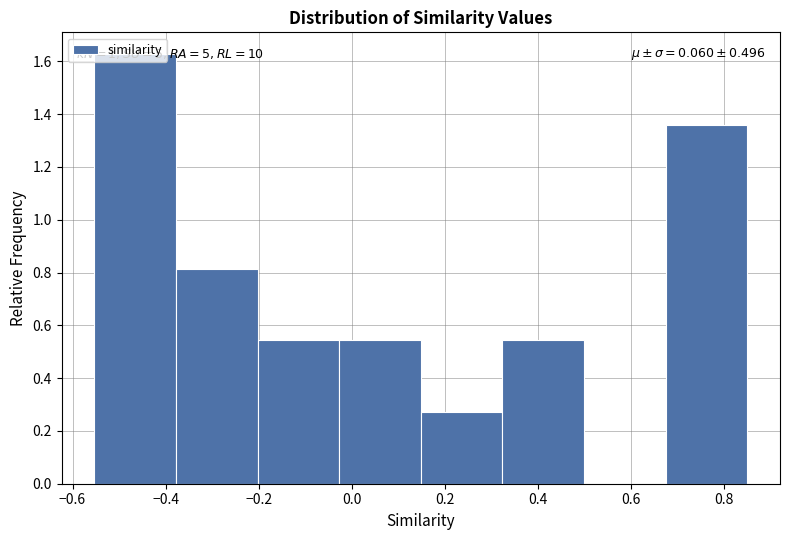

Over which range of the x-axis is the bar tallest?

-0.56 to -0.38